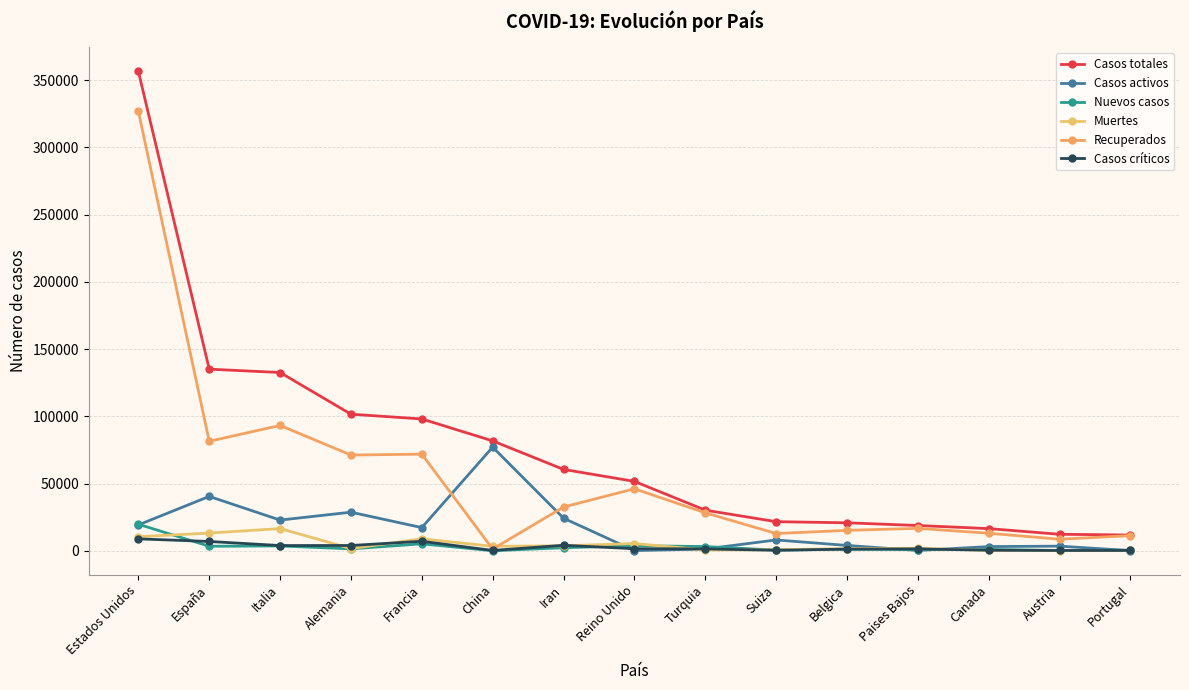

Which series has the largest total across all categories?

Casos totales